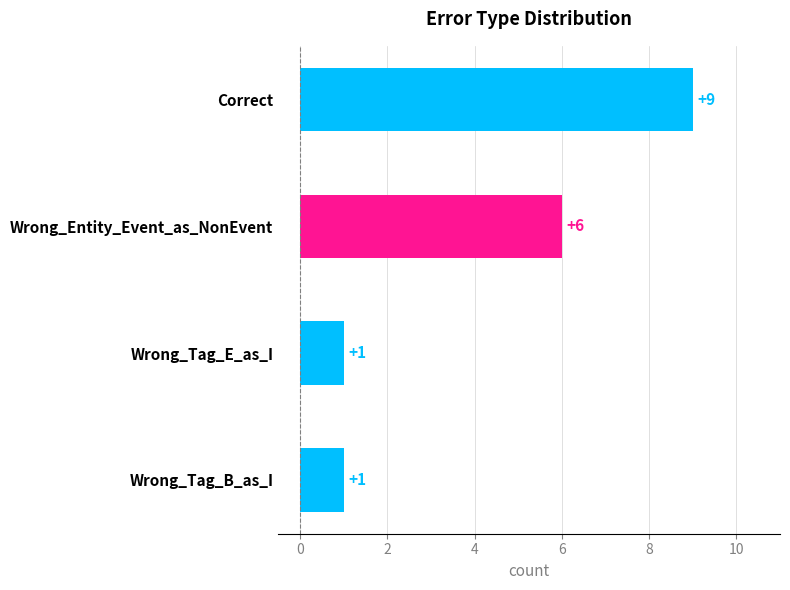

What position from the top is Correct?

1